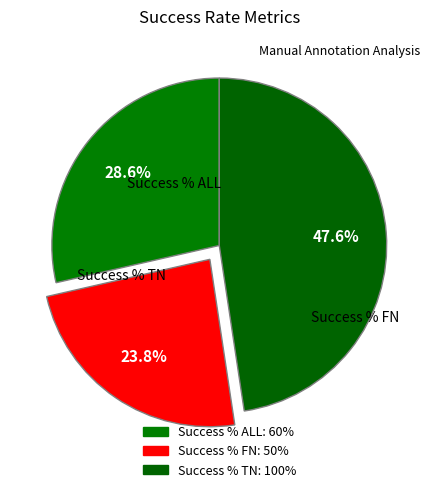

Combined, what portion of the pie is Success % FN and Success % ALL?

52.4%